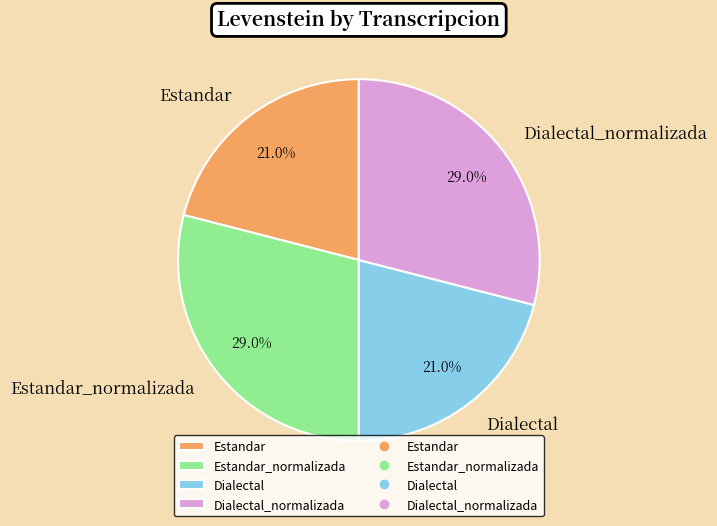

Count the number of slices in the pie.

4